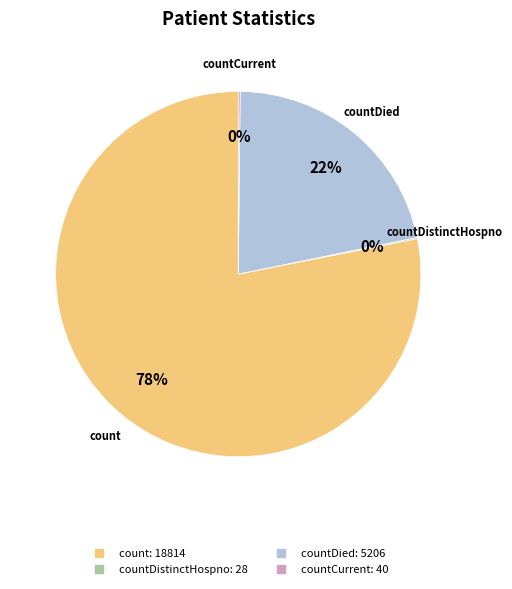

To the nearest percent, what is the difference between the largest and smallest slice percentages?

78%